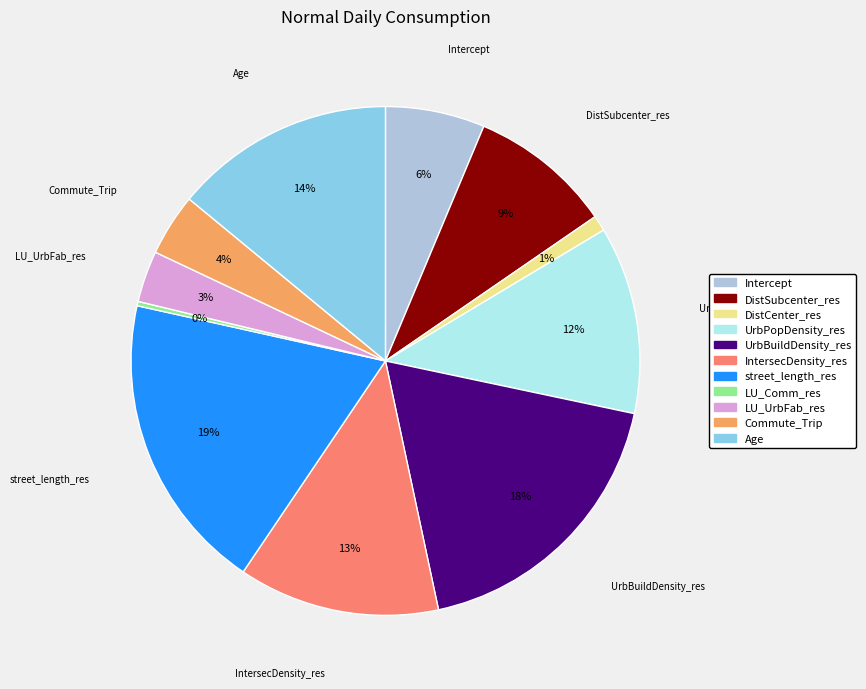

Which slice is the largest?

street_length_res